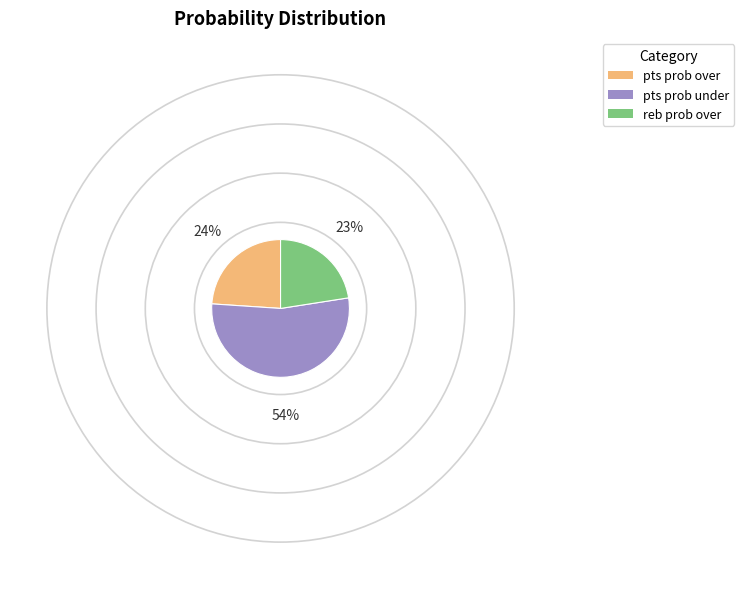

Is there any slice that represents more than half of the pie?

Yes